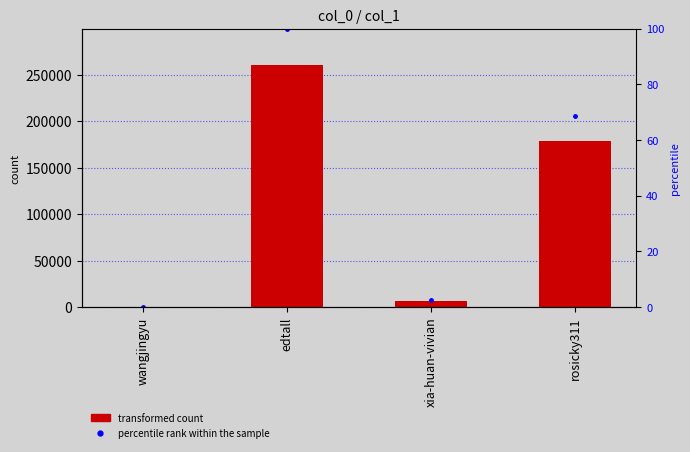

Which has a higher value, edtall or rosicky311?

edtall